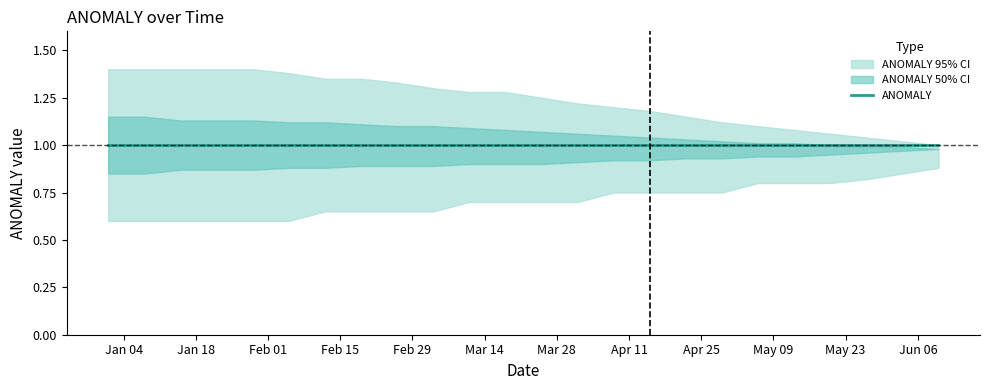

True or false: upper_95 and lower_95 cross at least once.

False